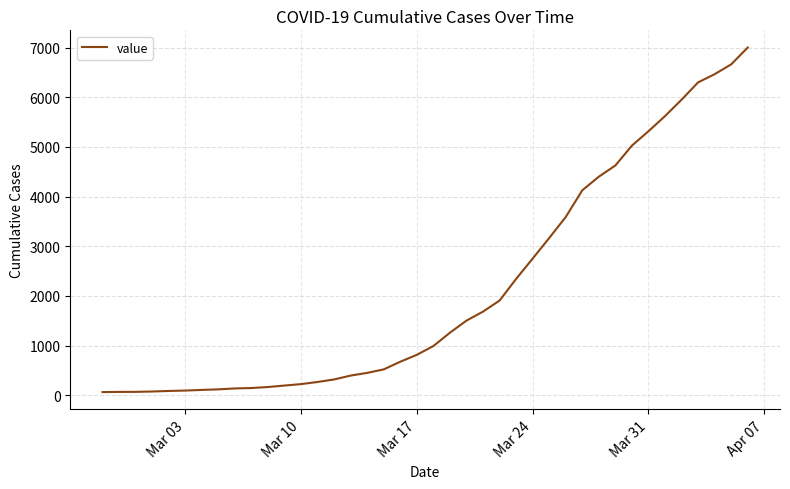

What is the greatest value displayed?

7002